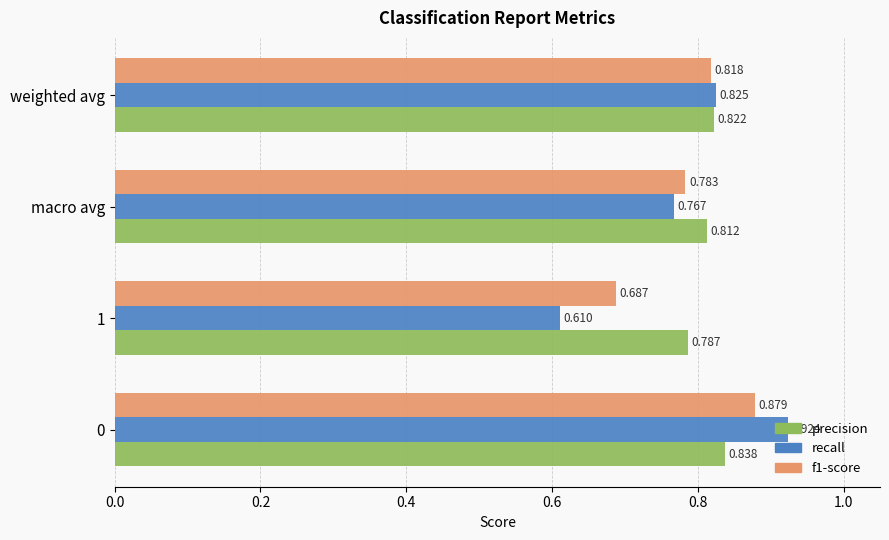

Between 1 and macro avg, which series saw the biggest shift?

recall